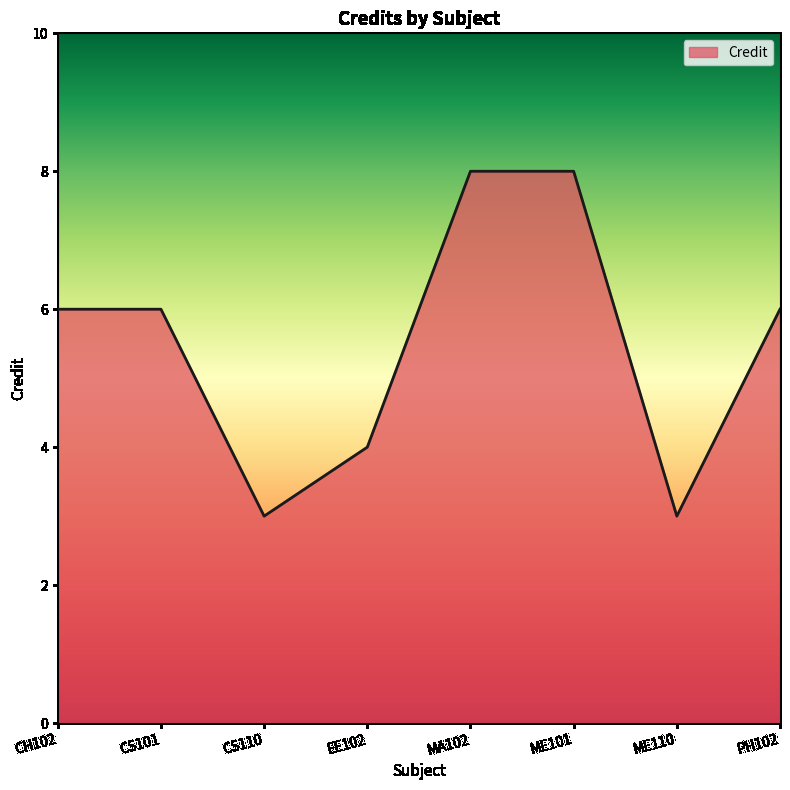

What position from the left is CH102?

1